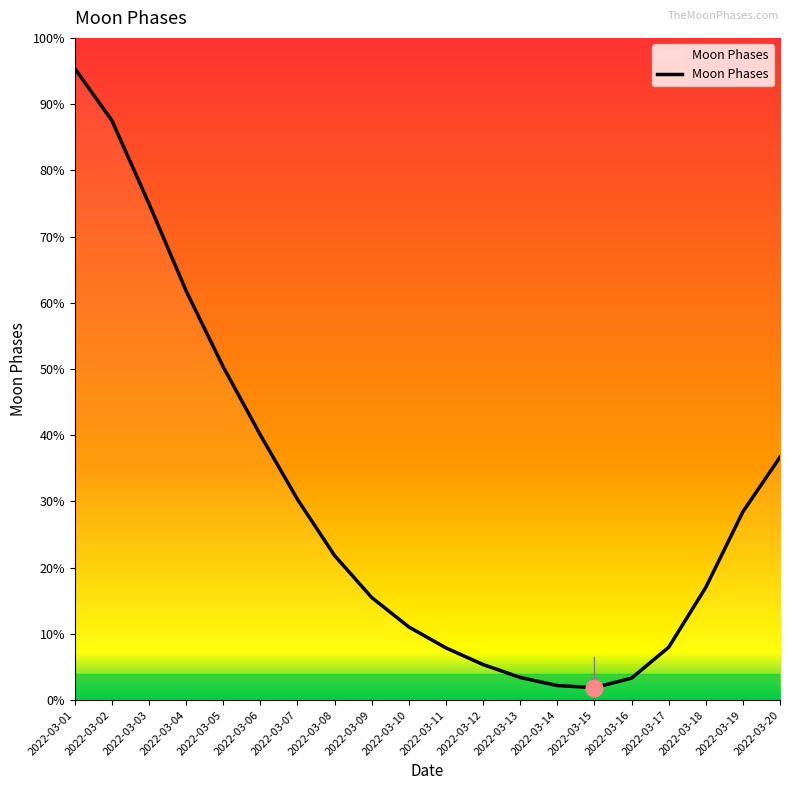

Is it true that the value at 2022-03-07 is 30.3?

True